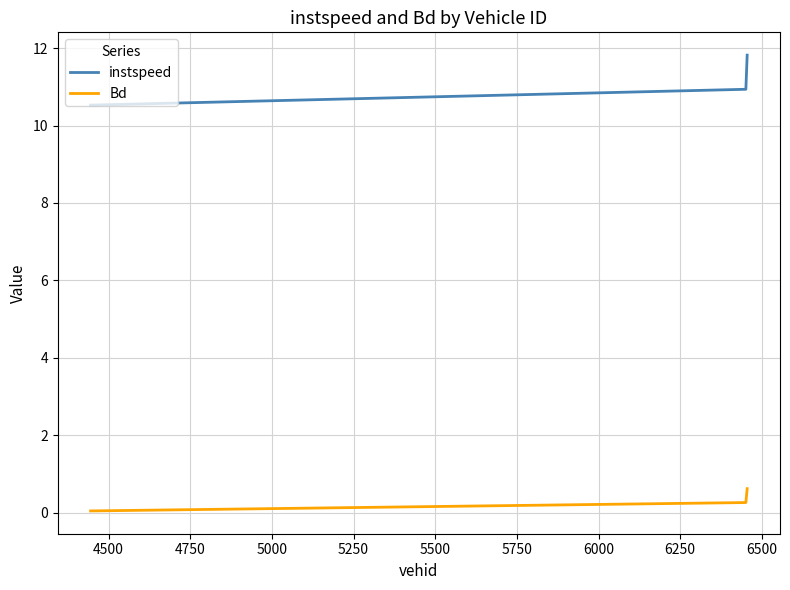

Which series has the largest total across all categories?

instspeed